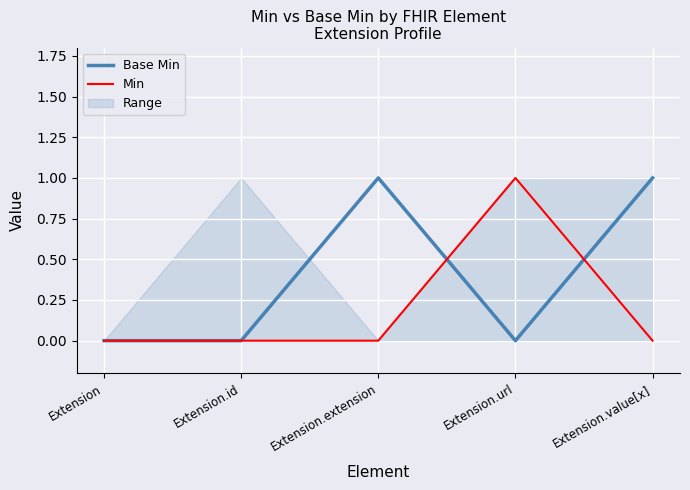

Does the chart display data point markers on the line(s)?

No